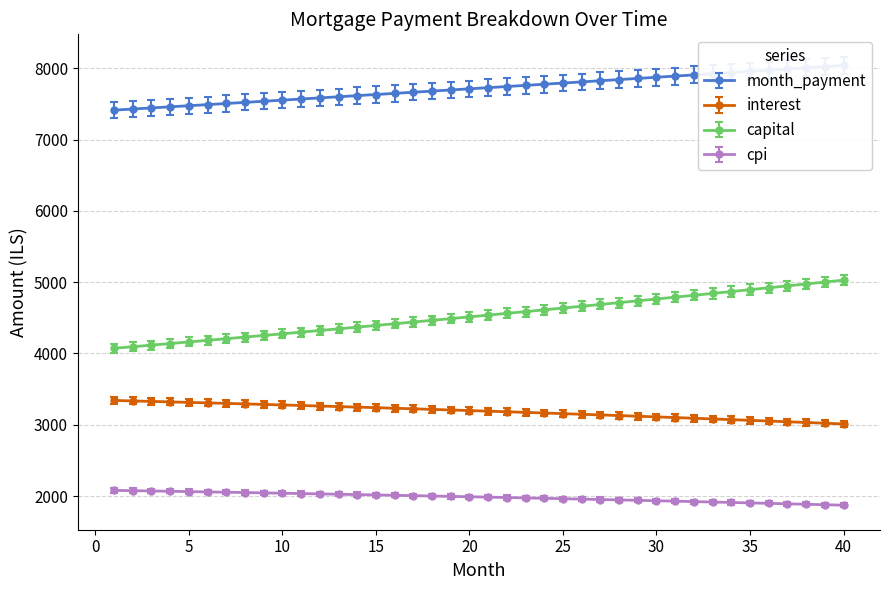

Rank the series by their maximum value, from lowest to highest.

cpi, interest, capital, month_payment